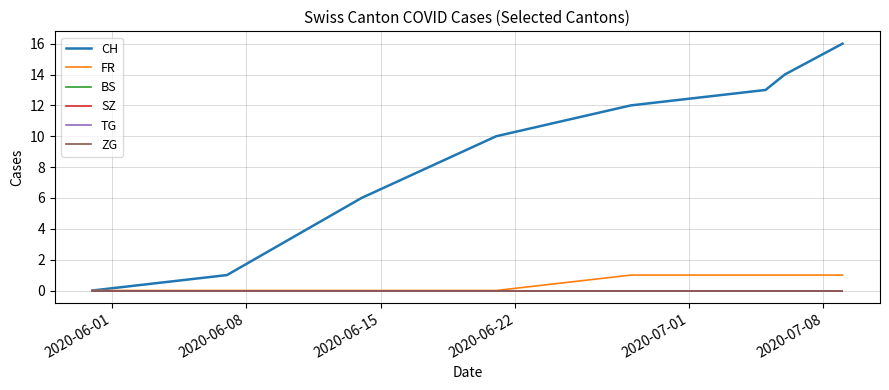

Where is ZG nearest to the value 0?

2020-06-01